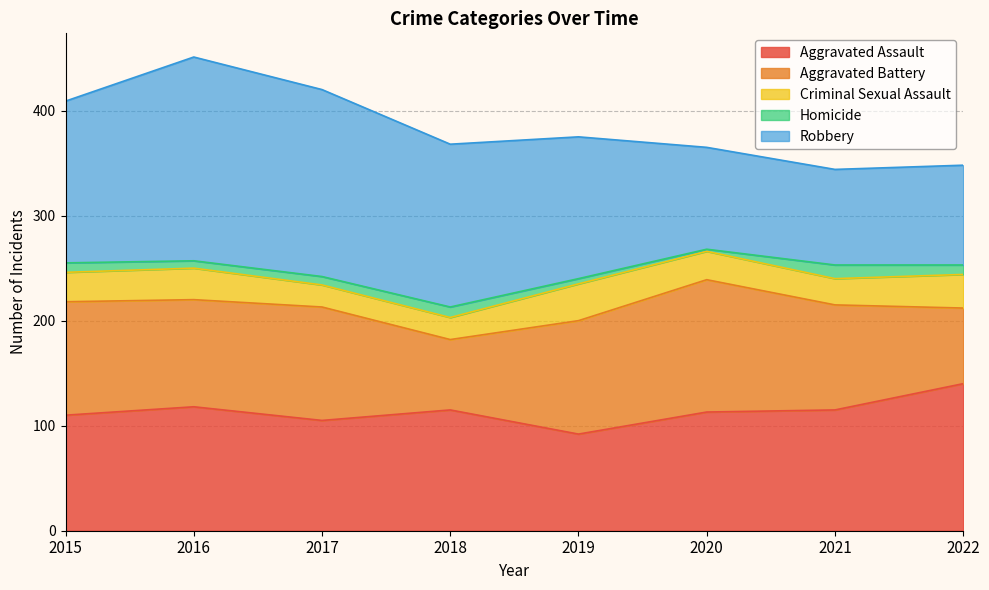

Reading right to left, list all the values displayed in this chart.

Aggravated Assault: 2022=140	2021=115	2020=113	2019=92	2018=115	2017=105	2016=118	2015=110
Aggravated Battery: 2022=72	2021=100	2020=126	2019=108	2018=67	2017=108	2016=102	2015=108
Criminal Sexual Assault: 2022=32	2021=25	2020=27	2019=35	2018=21	2017=21	2016=30	2015=28
Homicide: 2022=9	2021=13	2020=2	2019=5	2018=10	2017=8	2016=7	2015=9
Robbery: 2022=95	2021=91	2020=97	2019=135	2018=155	2017=178	2016=194	2015=154